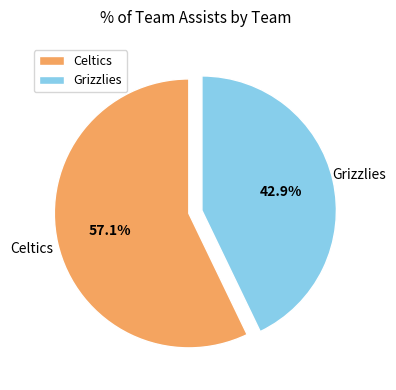

To the nearest percent, what is the average slice percentage?

50%